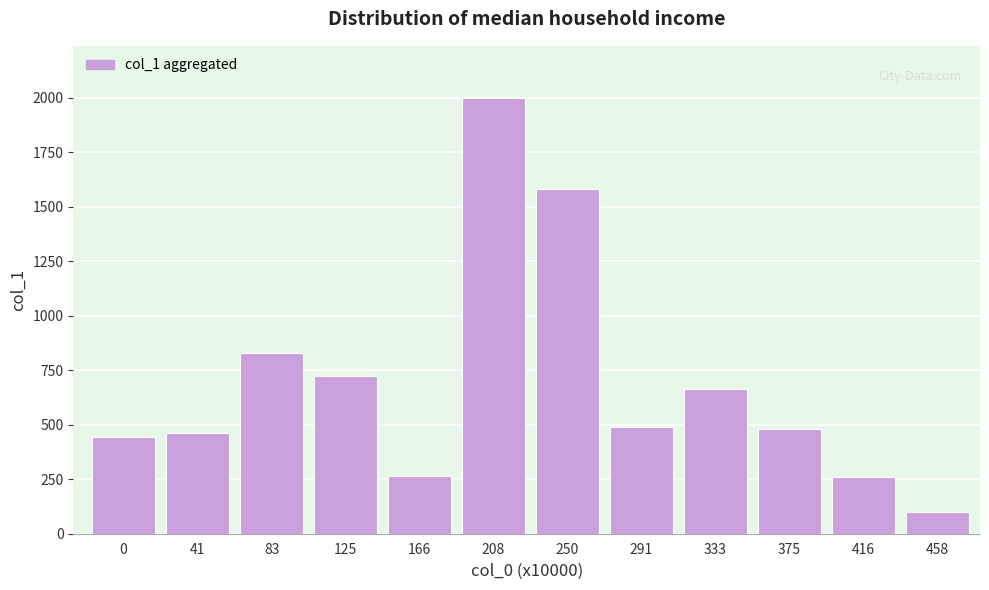

Which label corresponds to the largest value in the chart?

208